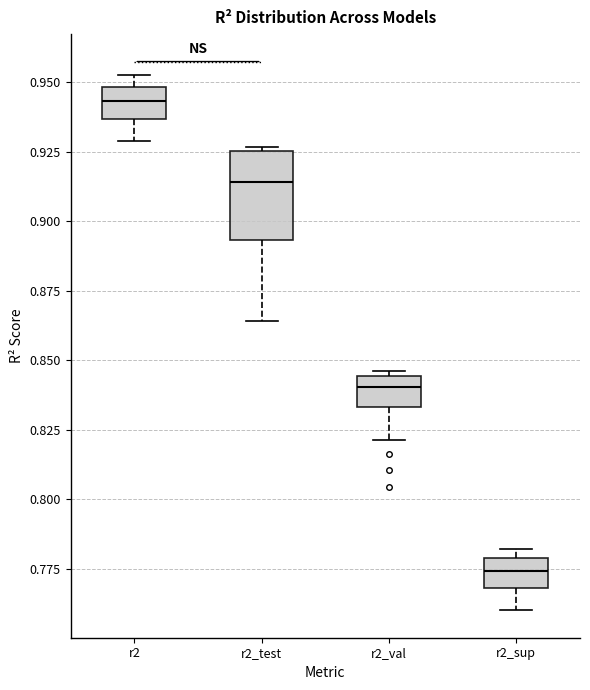

Which box is the tallest, from its lower edge to its upper edge?

r2_test